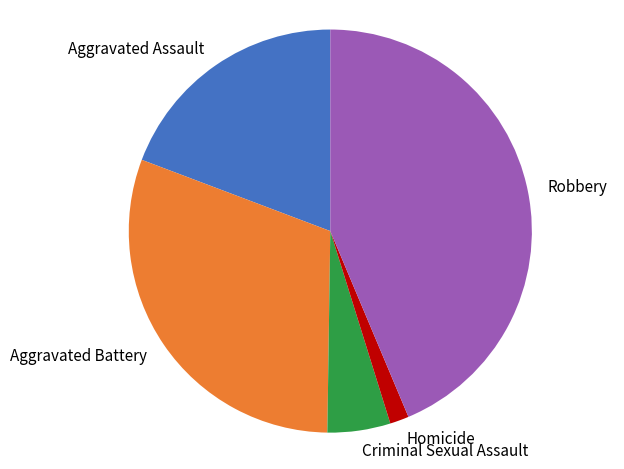

Approximately how many times larger is the value at Aggravated Assault compared to Aggravated Battery?

0.6